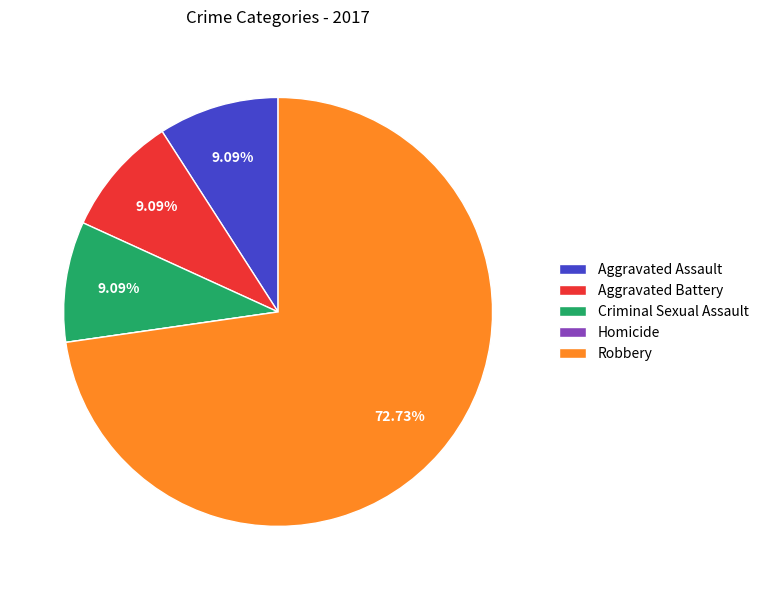

Which slice represents more than half of the pie?

Robbery